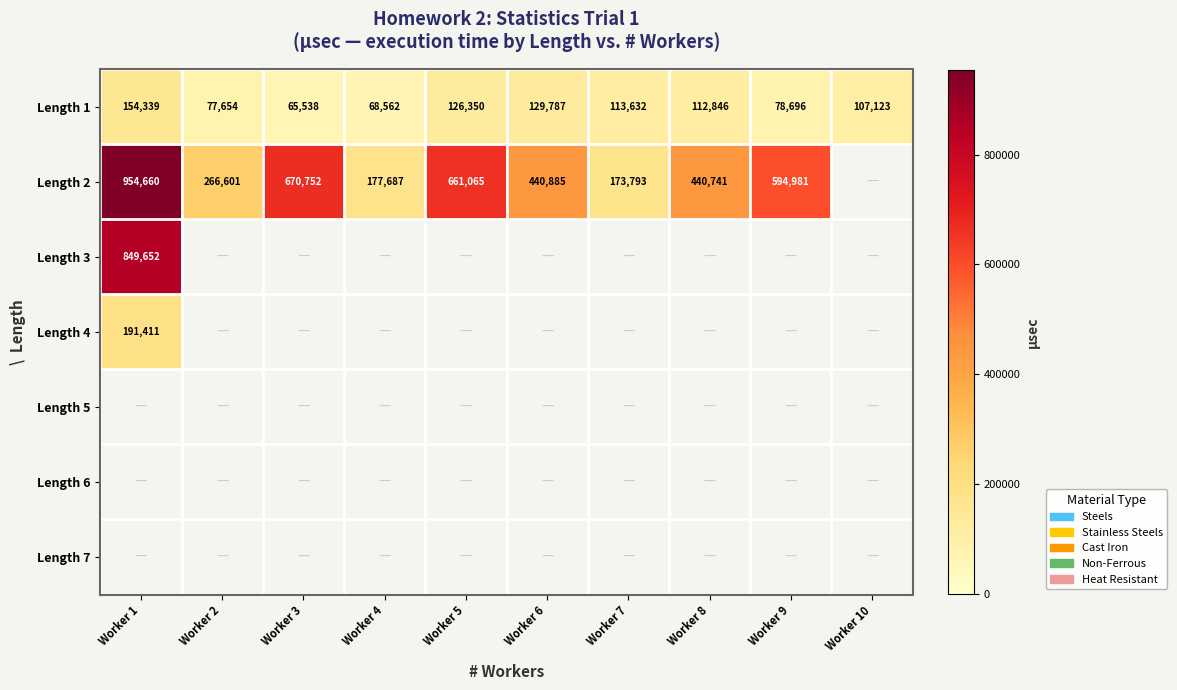

What is the minimum value for Length 1?

65538